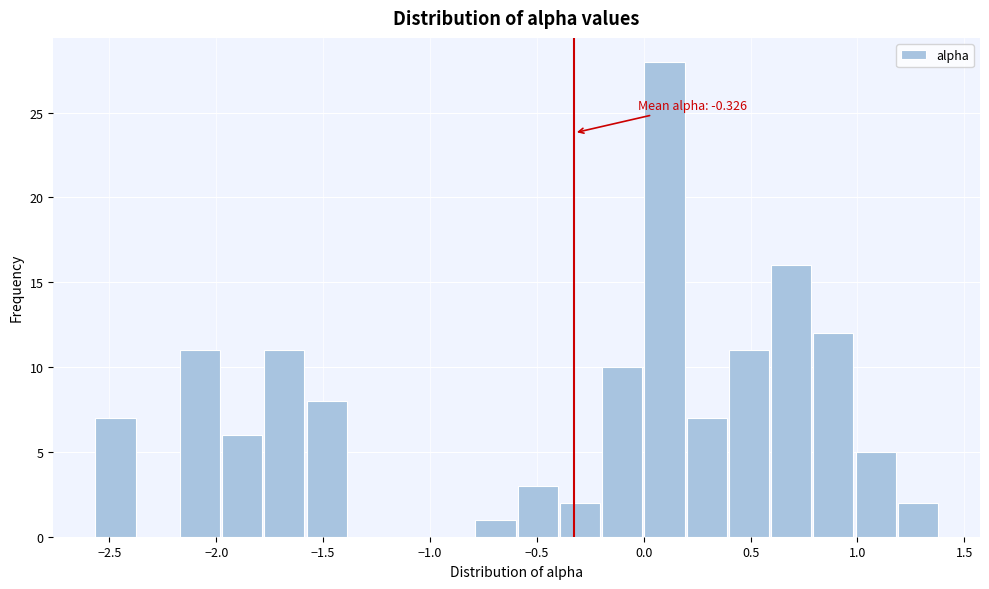

Read against the x-axis, roughly where is the centre of the tallest bar?

0.10